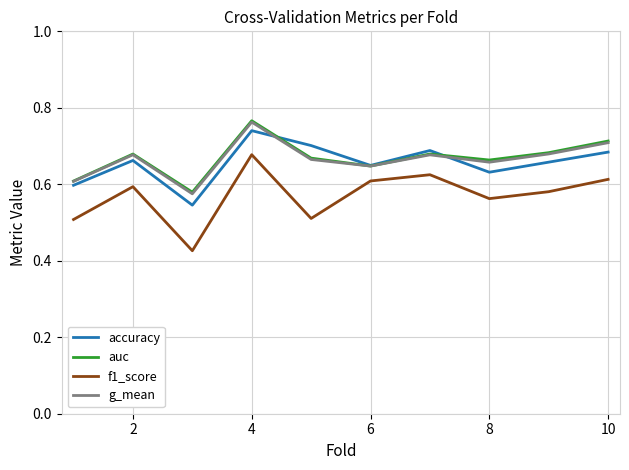

True or false: g_mean and f1_score intersect in this chart.

False